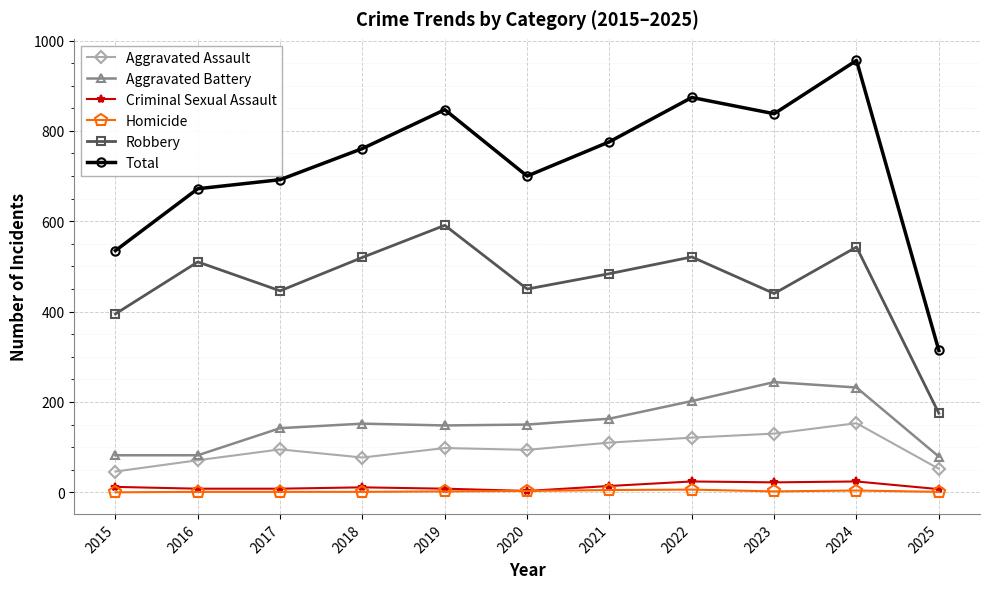

True or false: Robbery and Aggravated Battery cross at least once.

False